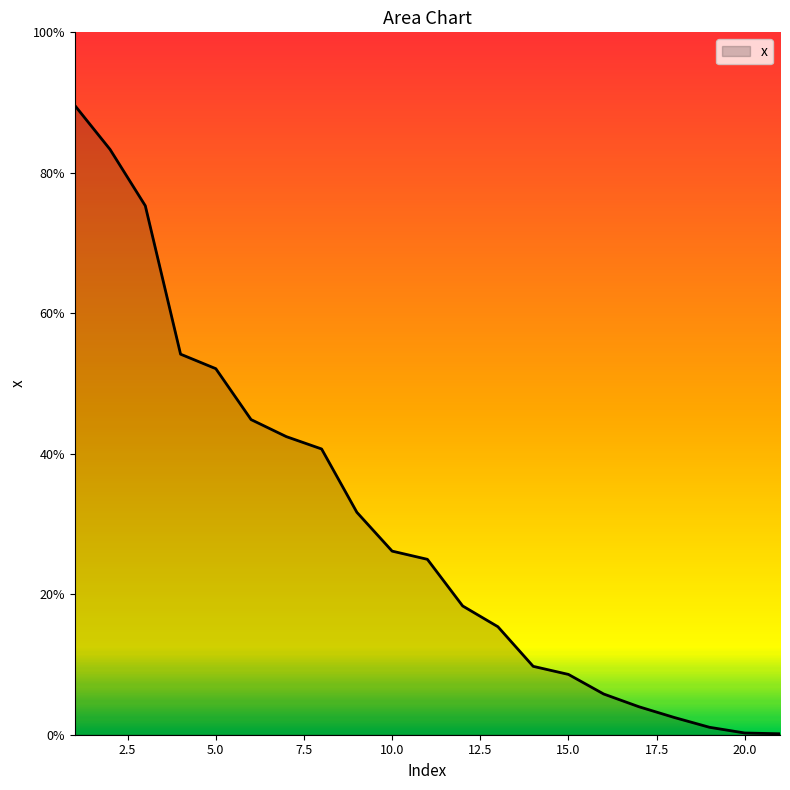

Reading left to right, transcribe all the data shown in this chart.

1=0.9	2=0.8	3=0.8	4=0.5	5=0.5	6=0.4	7=0.4	8=0.4	9=0.3	10=0.3	11=0.2	12=0.2	13=0.2	14=0.1	15=0.1	16=0.1	17=0.0	18=0.0	19=0.0	20=0.0	21=0.0